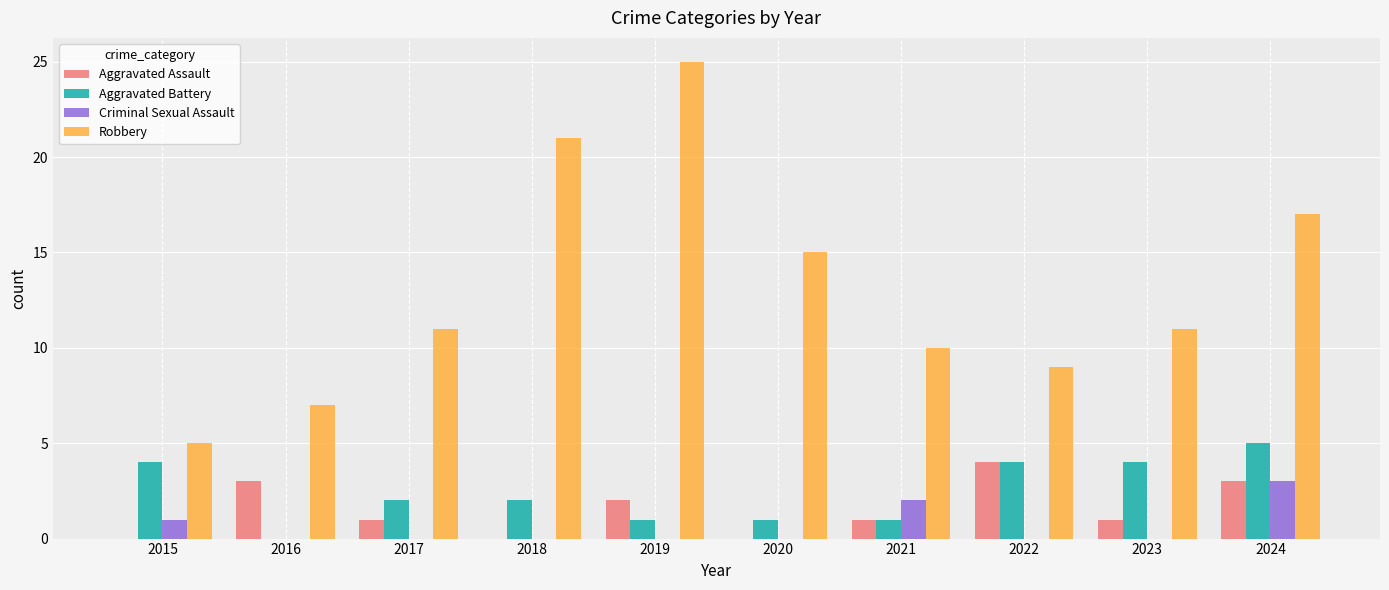

Count the number of data series in this chart.

4